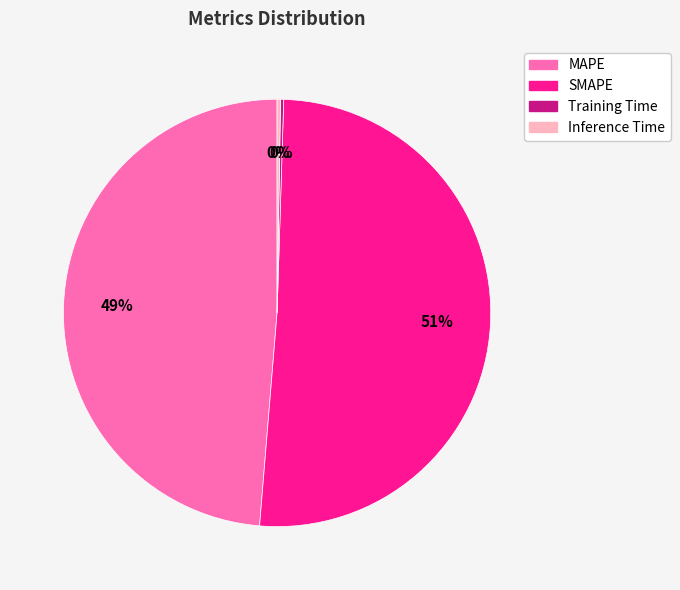

Which category has the biggest portion of the pie?

SMAPE